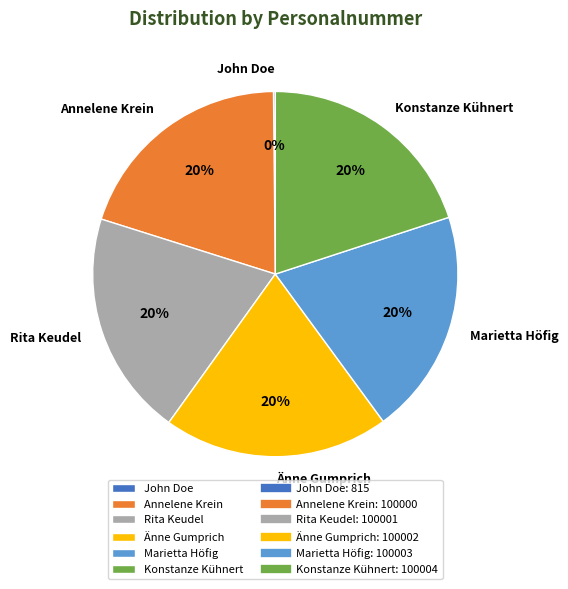

To the nearest percent, what portion does Rita Keudel represent?

20%